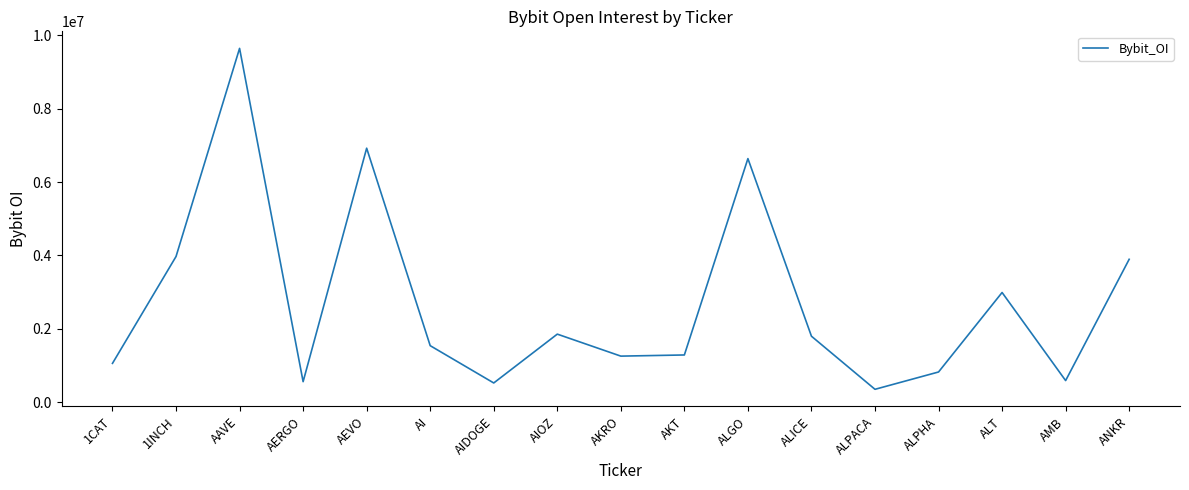

What is the sum of all values?

45739704